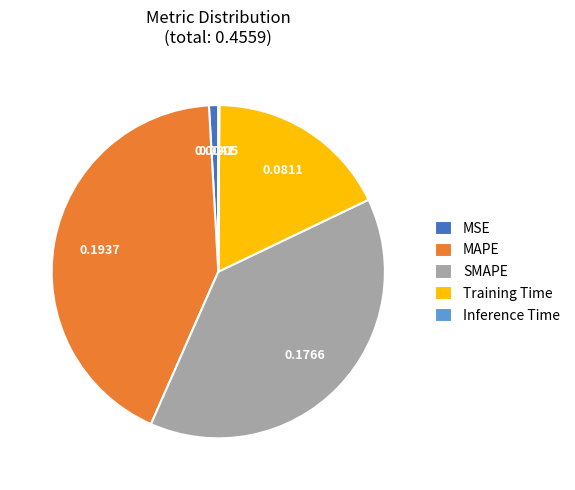

Between MSE and Training Time, which is larger?

Training Time